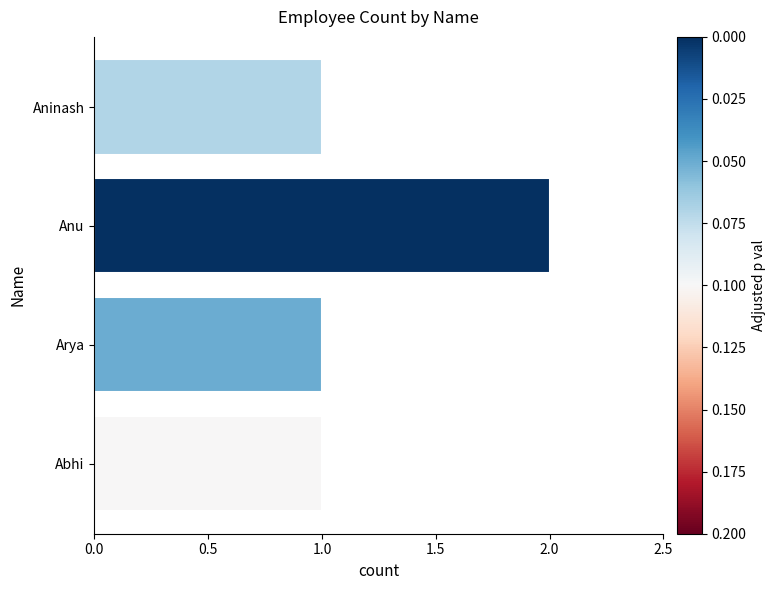

Which has a higher value, Arya or Anu?

Anu